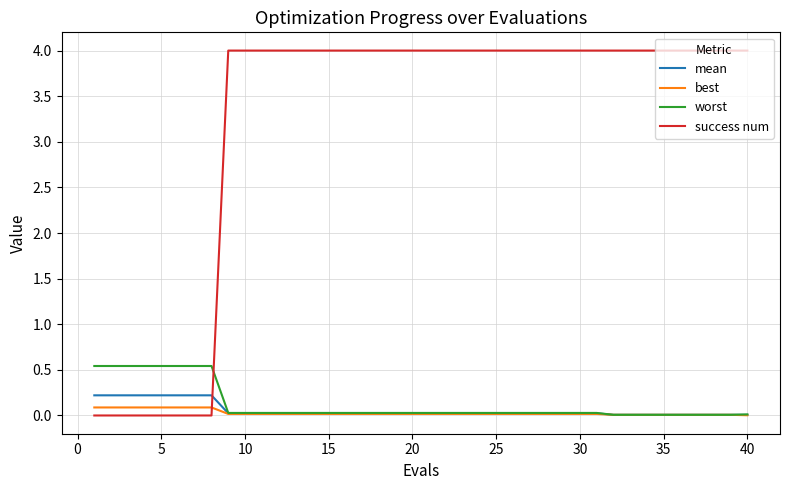

Which series has the widest spread of values?

success num